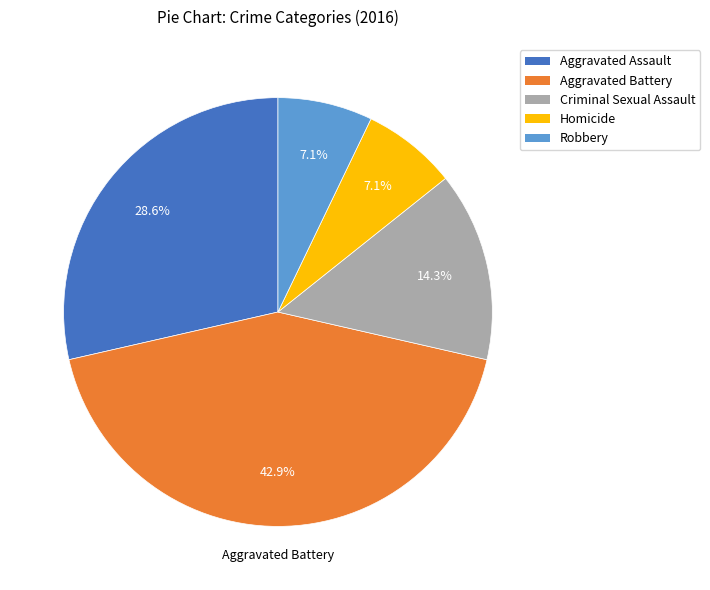

Is Criminal Sexual Assault the majority of the pie?

No